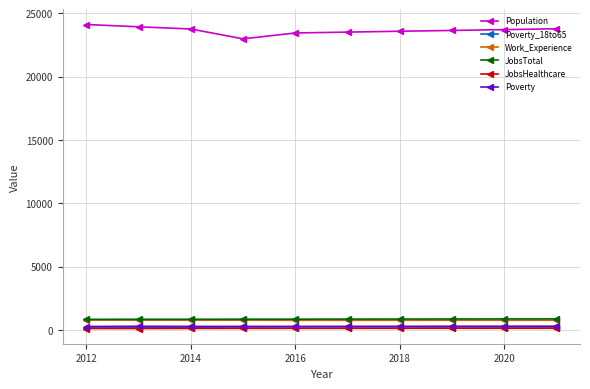

True or false: Population and Poverty cross at least once.

False